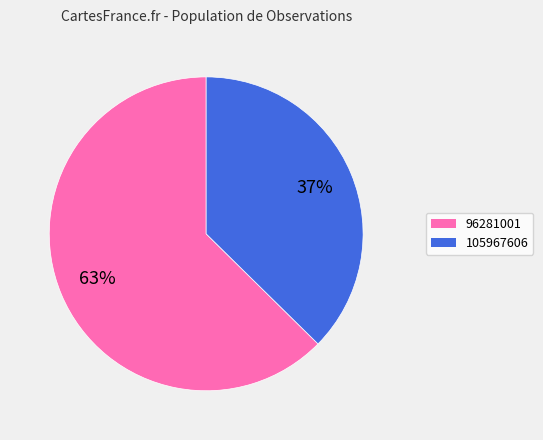

Is 96281001 the majority of the pie?

Yes